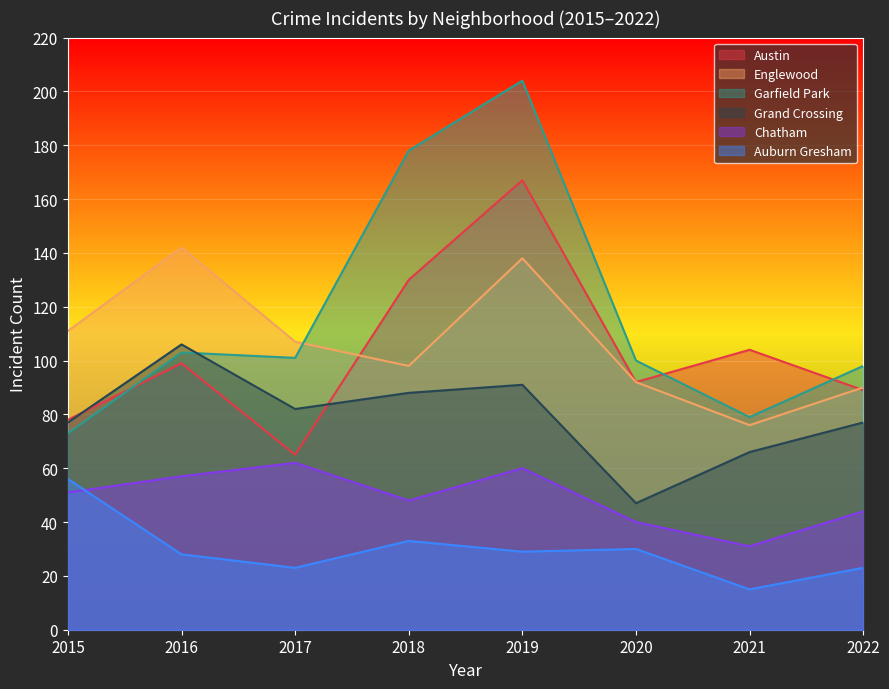

Read the Grand Crossing value at 2020, to the nearest 10.

50